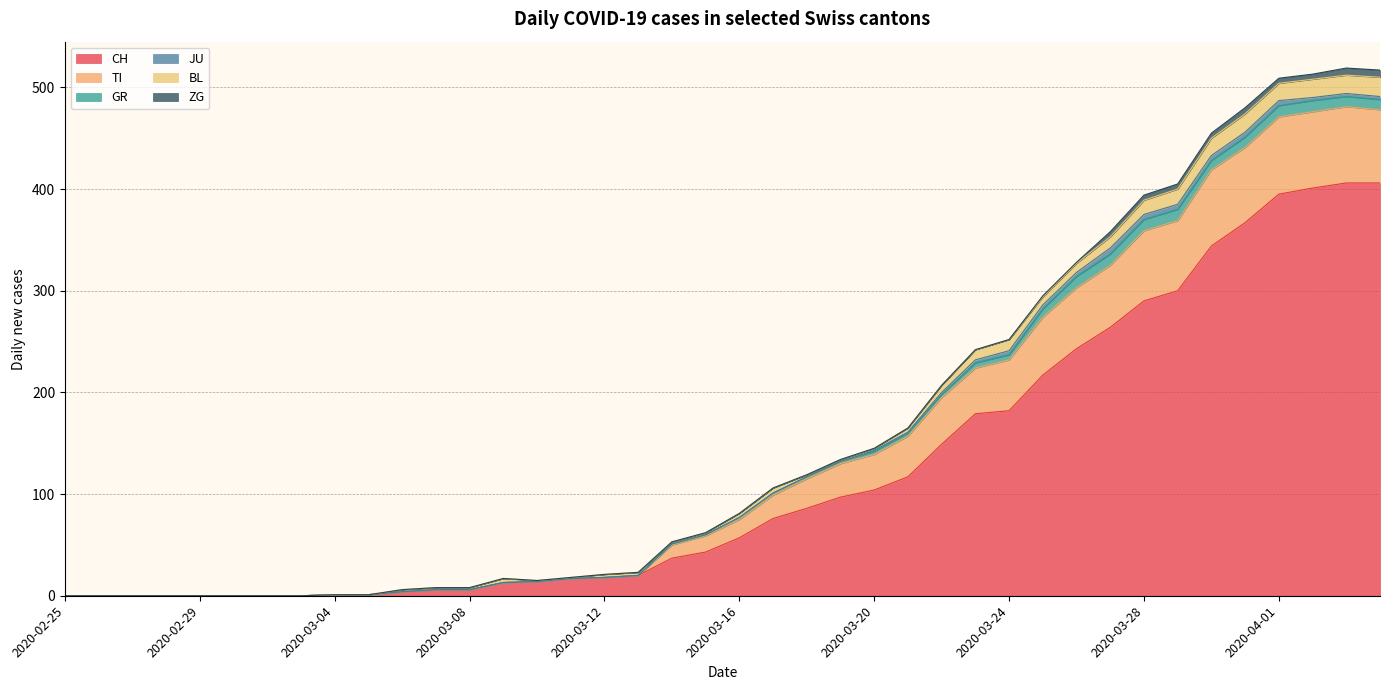

Reading right to left, transcribe all the data shown in this chart.

CH: 406	406	401	395	367	344	300	290	264	243	217	182	179	149	117	104	97	86	76	57	43	37	20	18	17	14	13	6	6	4	1	1	0	0	0	0	0	0	0	0
TI: 72	75	75	76	74	75	69	69	61	60	57	50	45	46	40	35	33	29	23	18	16	13	0	0	0	0	0	0	0	0	0	0	0	0	0	0	0	0	0	0
GR: 10	10	11	11	10	9	11	11	11	11	8	5	5	3	3	3	2	2	2	2	1	1	0	0	0	0	0	0	0	0	0	0	0	0	0	0	0	0	0	0
JU: 3	3	3	5	5	5	5	5	6	4	4	4	3	2	1	1	0	0	0	0	0	0	0	0	0	0	0	0	0	0	0	0	0	0	0	0	0	0	0	0
BL: 19	18	18	17	18	17	15	14	11	9	8	11	10	7	4	2	2	2	5	4	2	2	3	3	1	1	4	2	2	2	0	0	0	0	0	0	0	0	0	0
ZG: 7	7	5	5	6	5	5	5	5	1	1	0	0	0	0	0	0	0	0	0	0	0	0	0	0	0	0	0	0	0	0	0	0	0	0	0	0	0	0	0